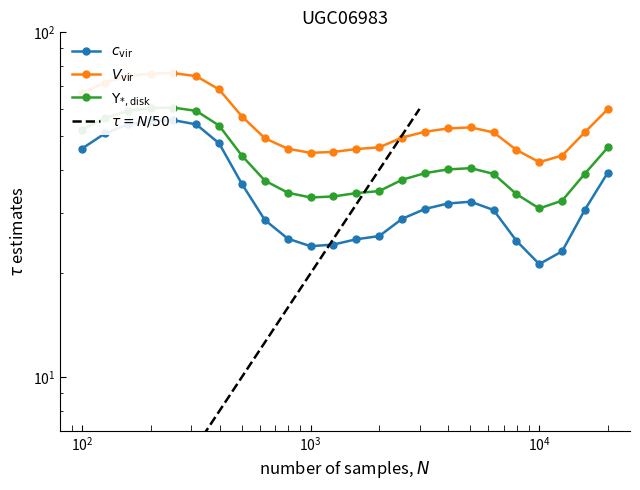

Does the chart display data point markers on the line(s)?

Yes